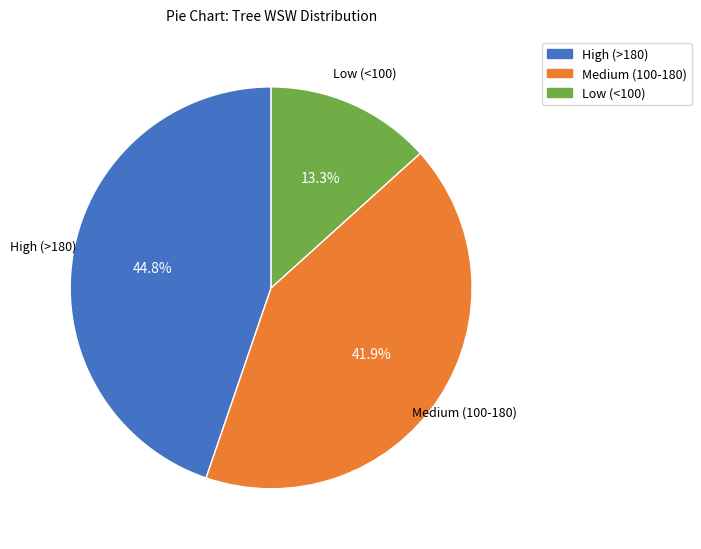

How many slices are in this pie chart?

3